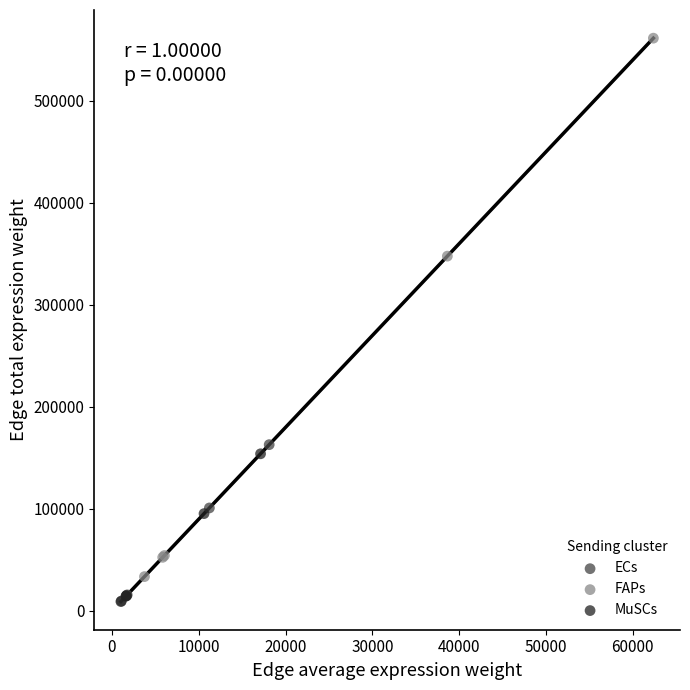

Which series reaches the maximum Y coordinate?

FAPs